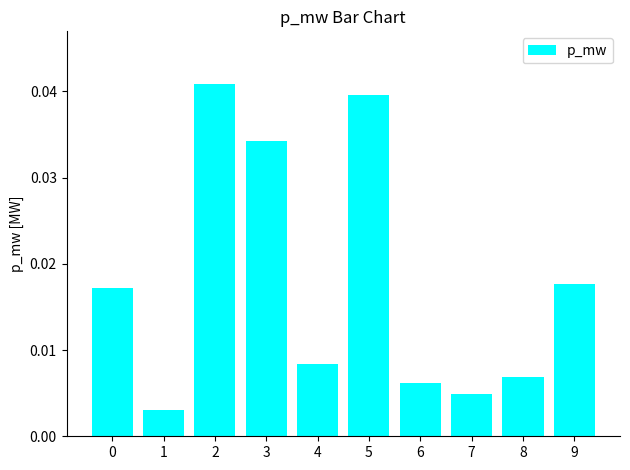

The chart shows a value of 0.1 at 5. True or false?

False